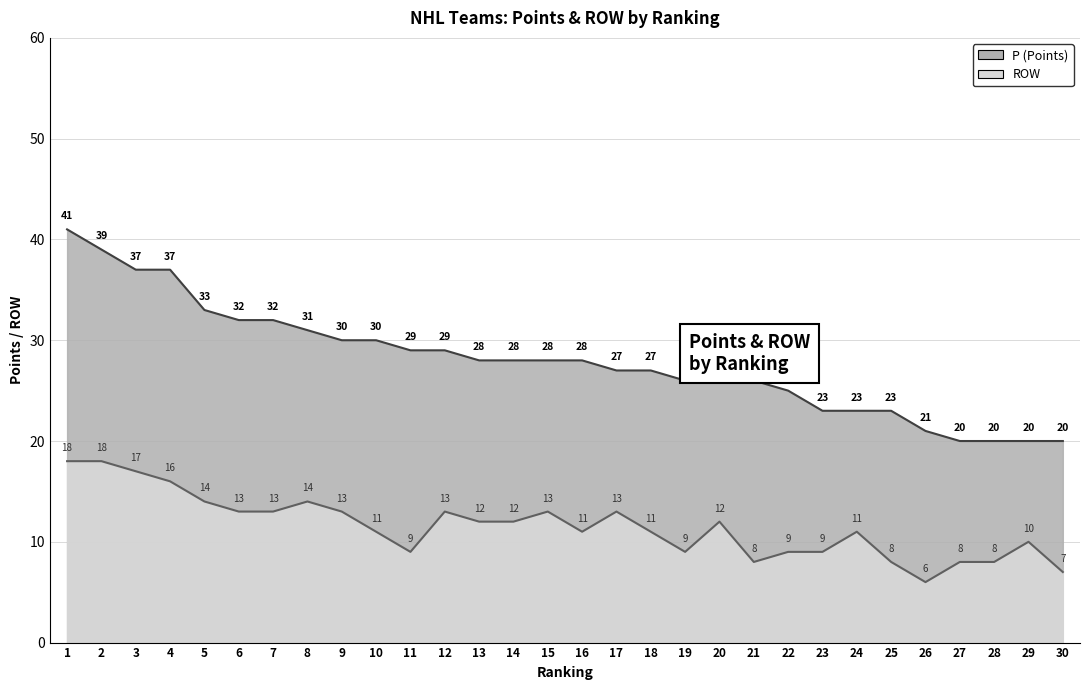

What is the sum of all ROW values?

346